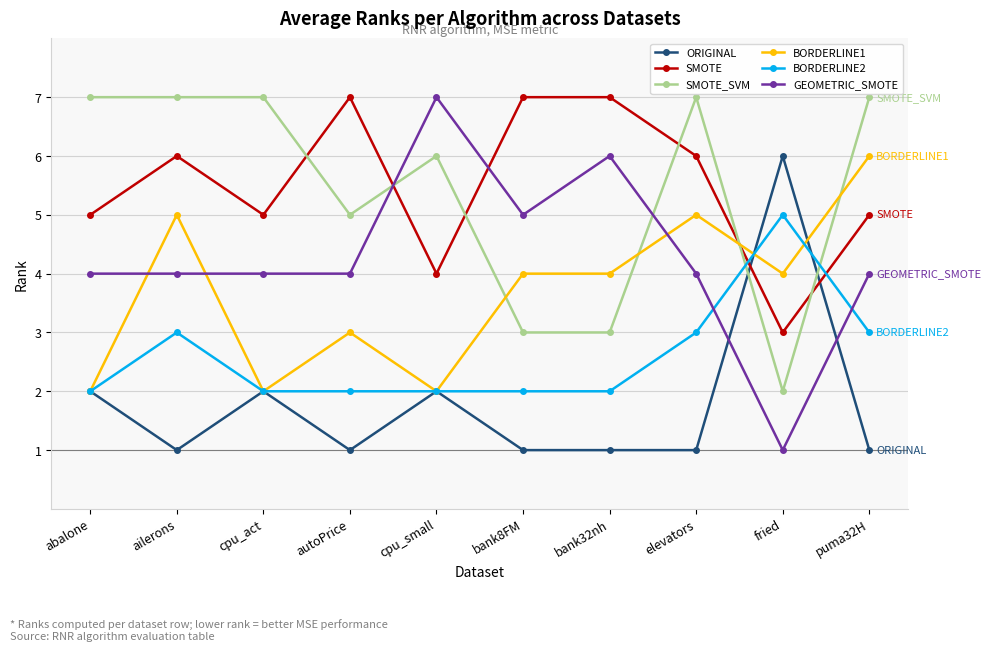

True or false: ORIGINAL has more than 1 points higher than both neighbors.

True